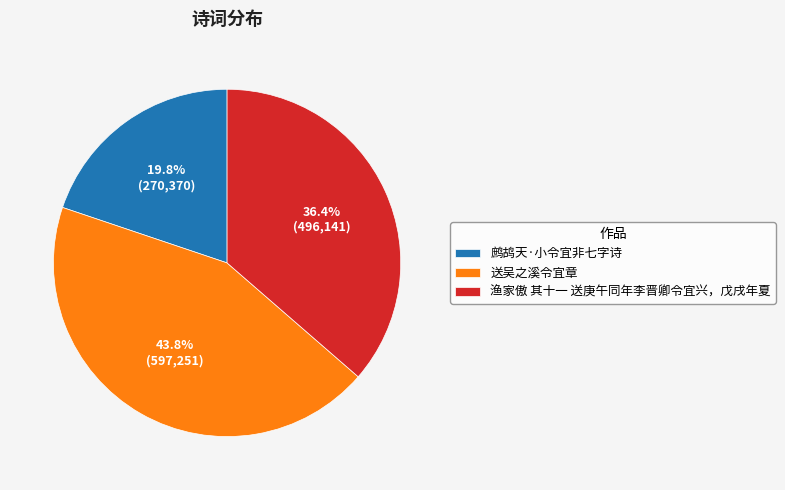

Count the number of slices in the pie.

3